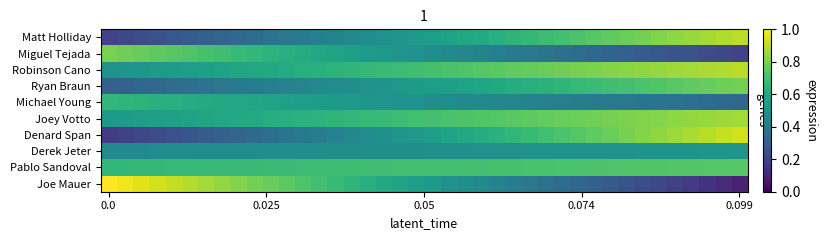

What is the smallest value displayed?

0.1